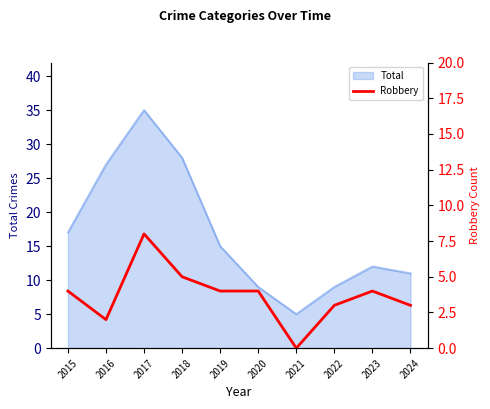

Where is Total nearest to the value 20?

2015